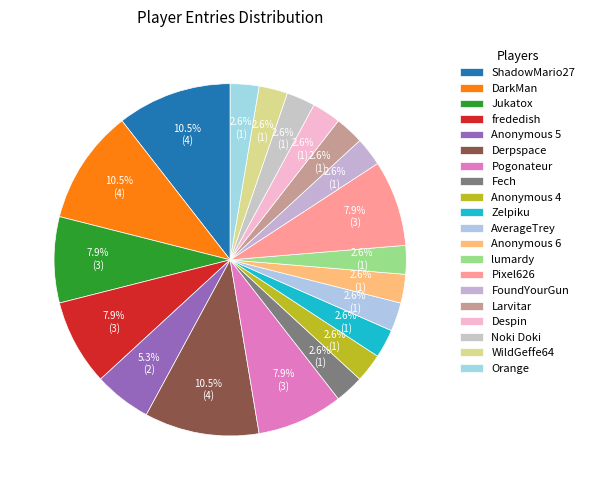

Is it true that Fech is 3% of the pie?

True